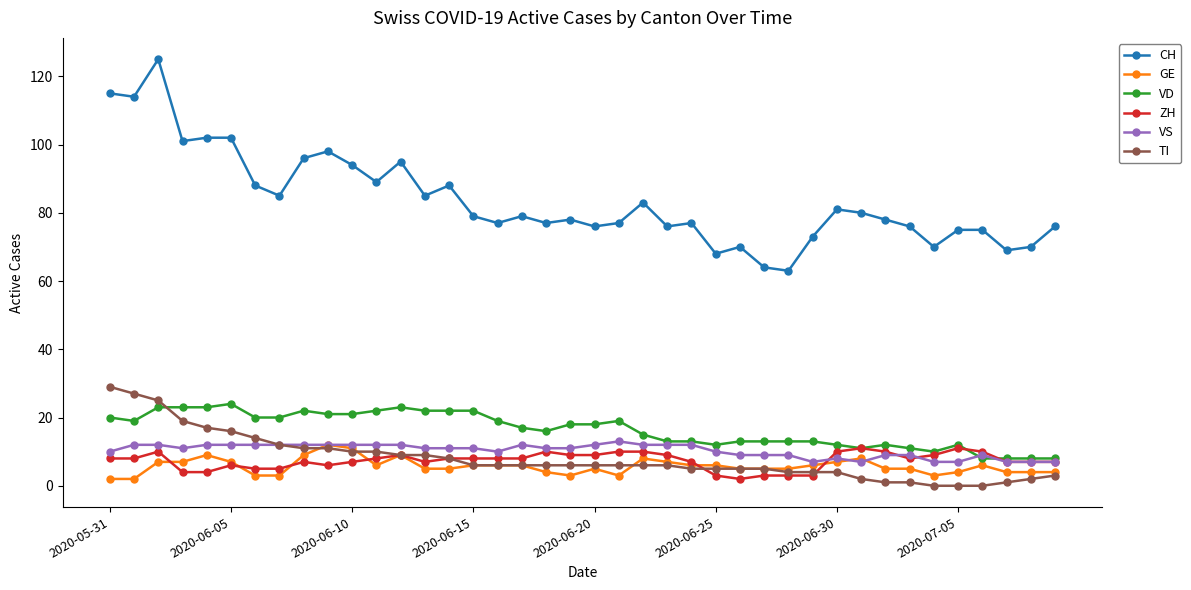

Which series has the largest range (max minus min)?

CH